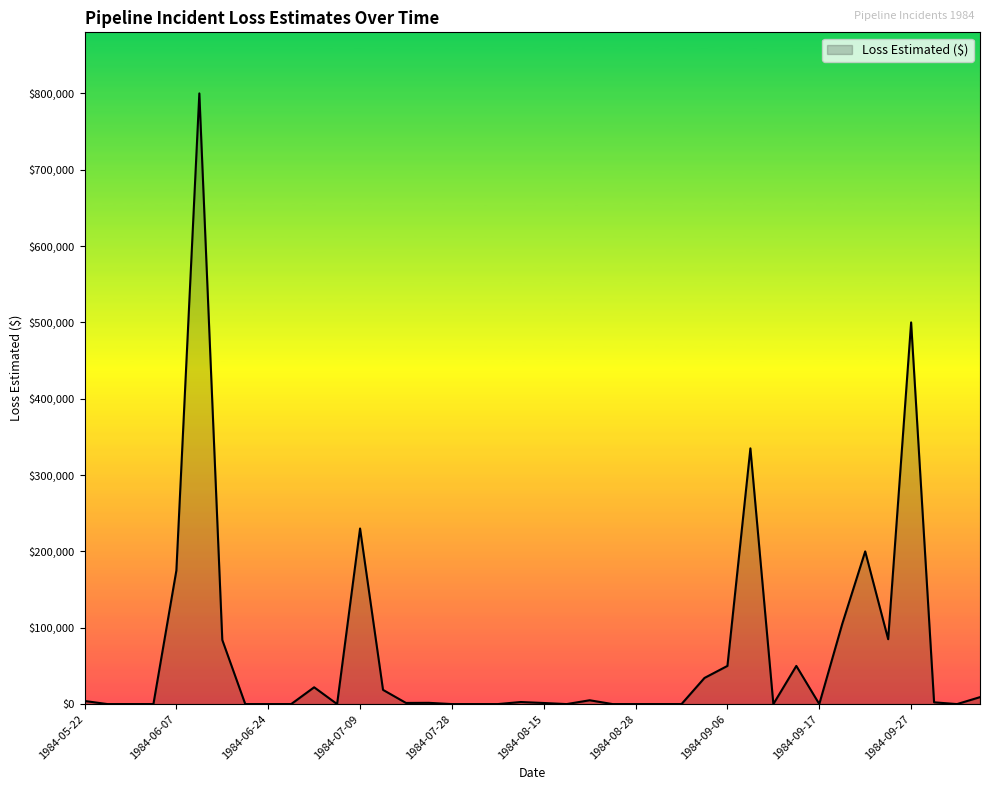

What is the maximum value shown in the chart?

800000